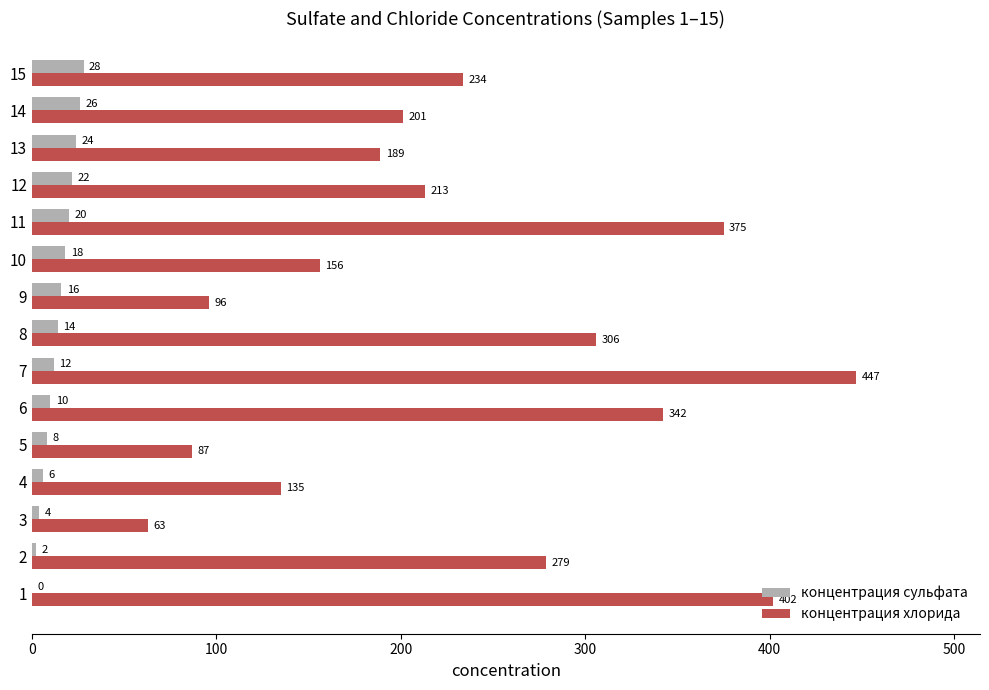

Between 9 and 13, which series saw the biggest shift?

концентрация хлорида